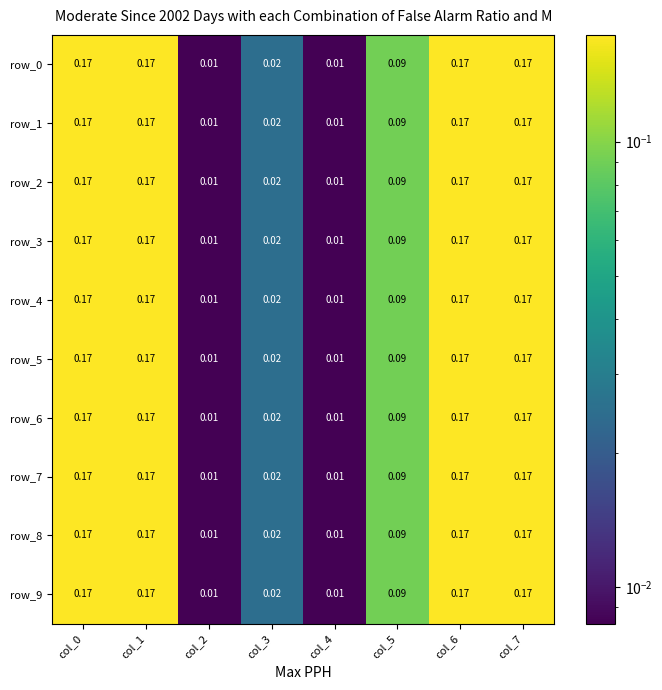

How many series are shown in this chart?

10